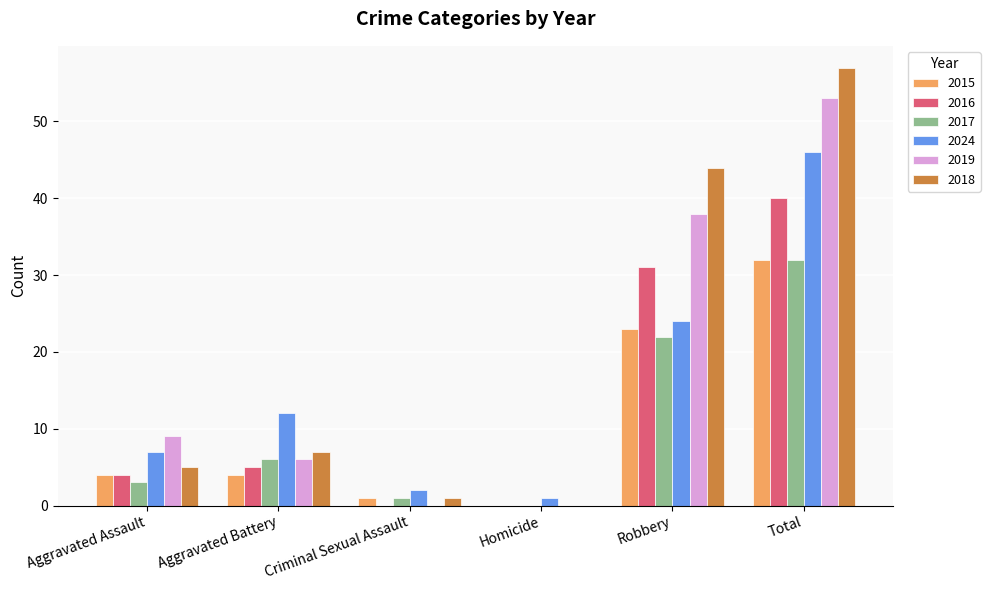

Where is 2019 nearest to the value 26?

Robbery